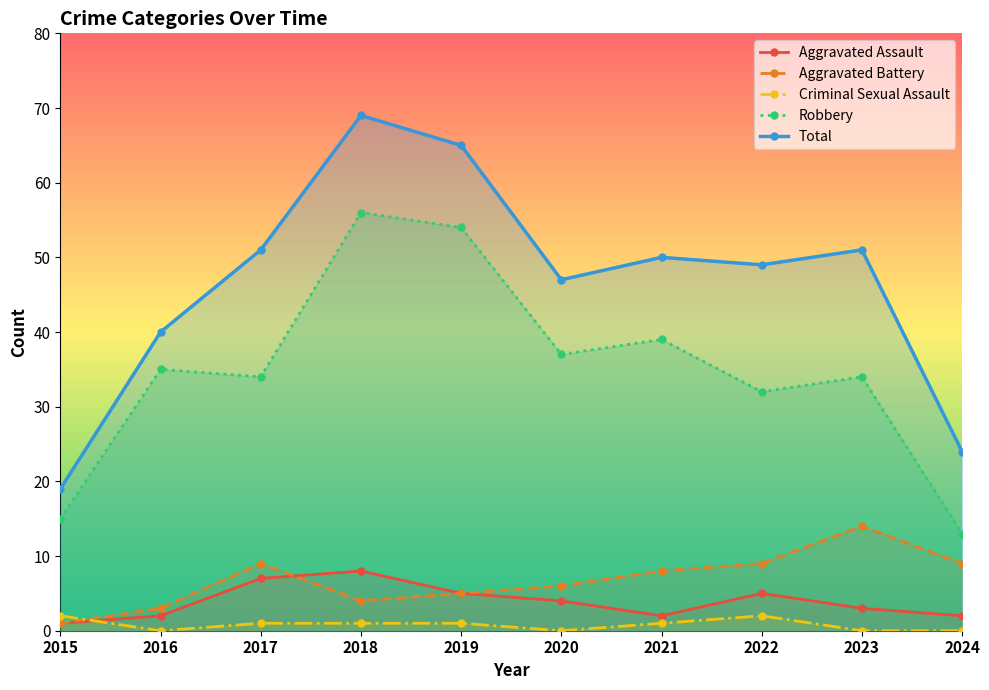

How many distinct data groups are displayed?

5